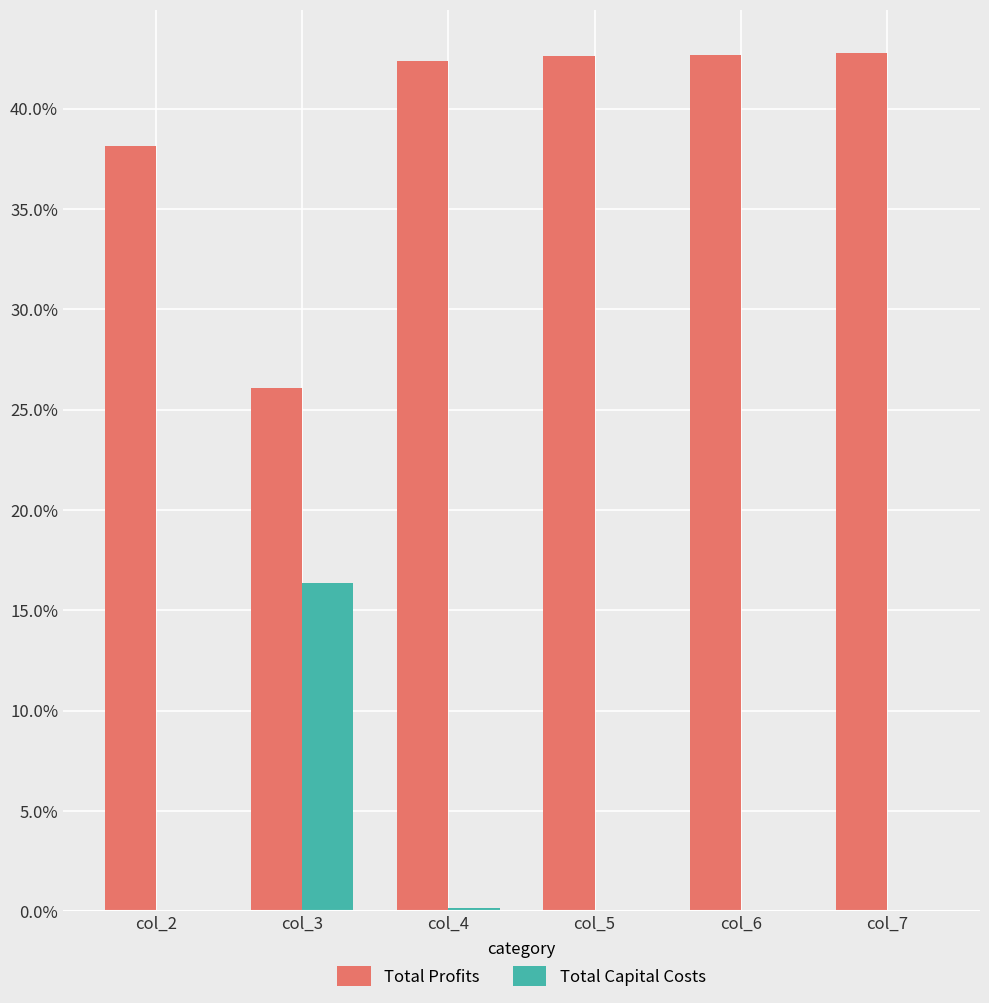

Which series has the largest total across all categories?

Total Profits